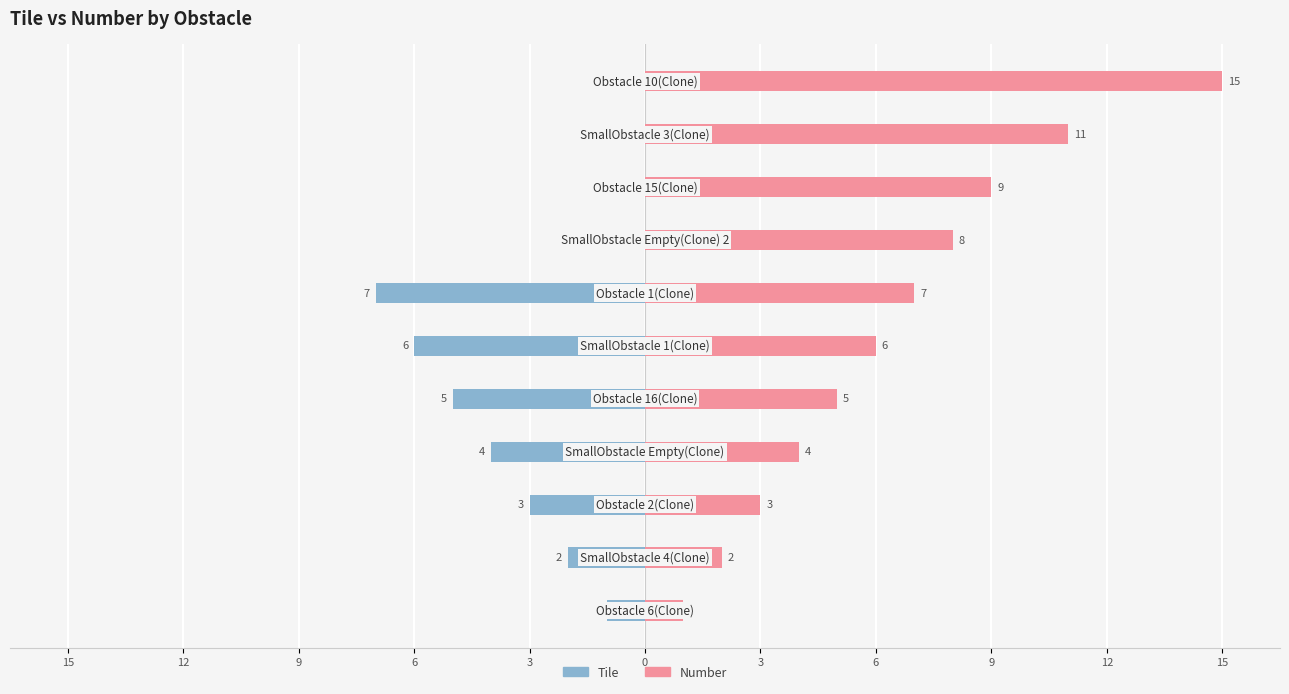

Rank the series by their average value, from highest to lowest.

Number, Tile